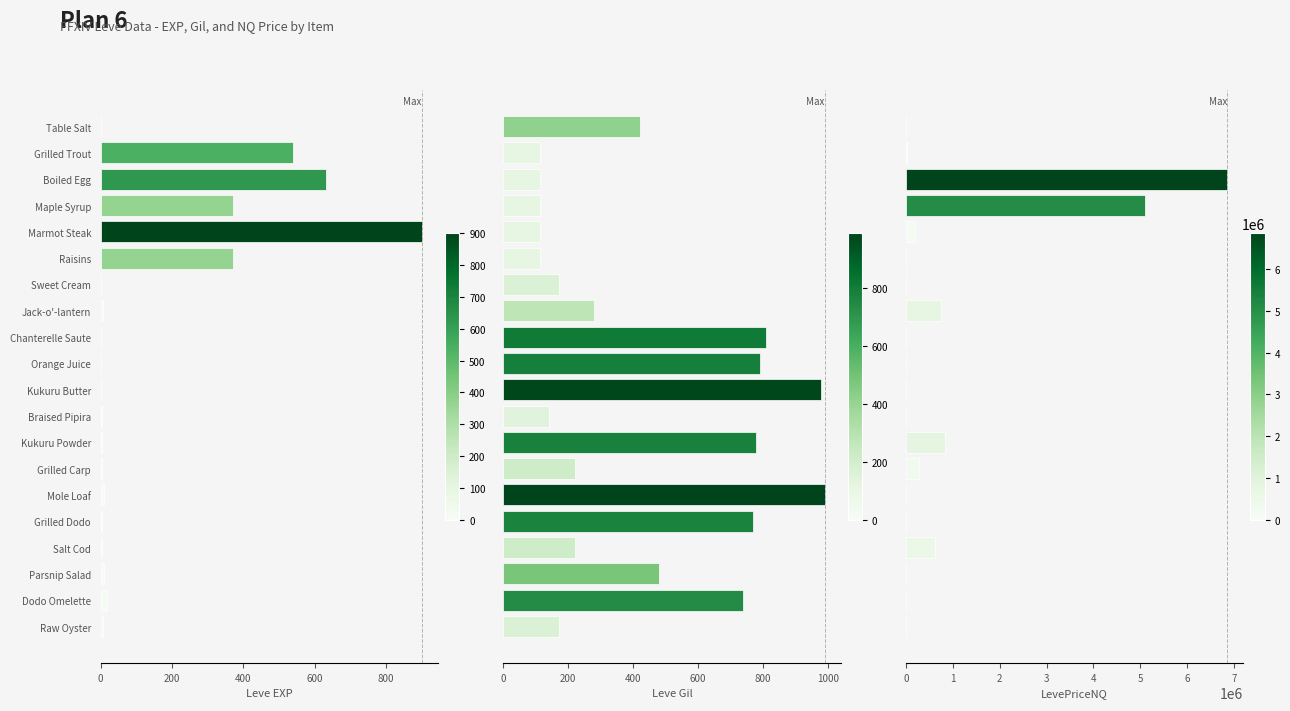

List the series in order of their peak value, lowest first.

Leve EXP, Leve Gil, LevePriceNQ